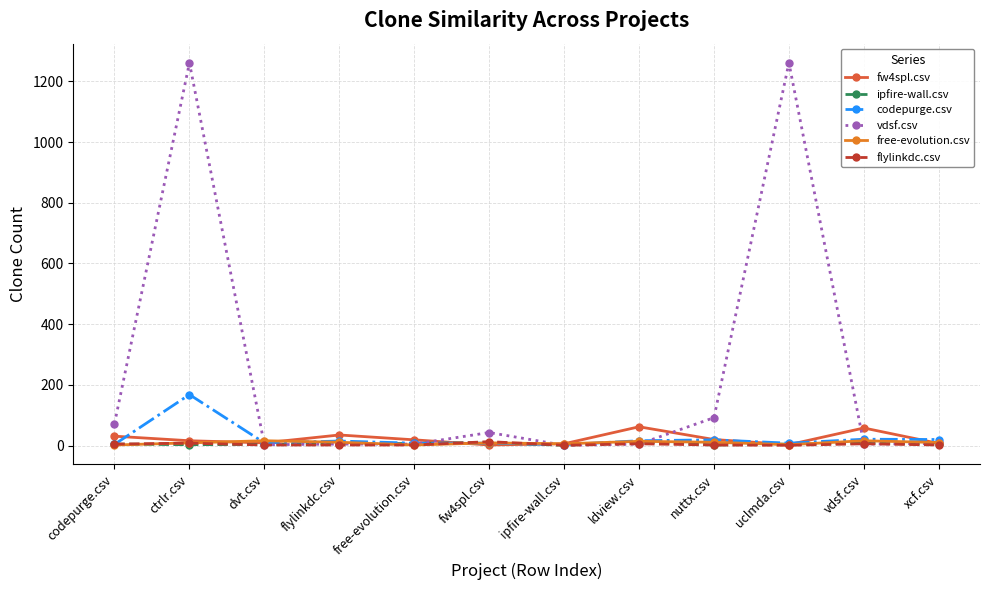

What is the label of the 9th point from the left?

nuttx.csv